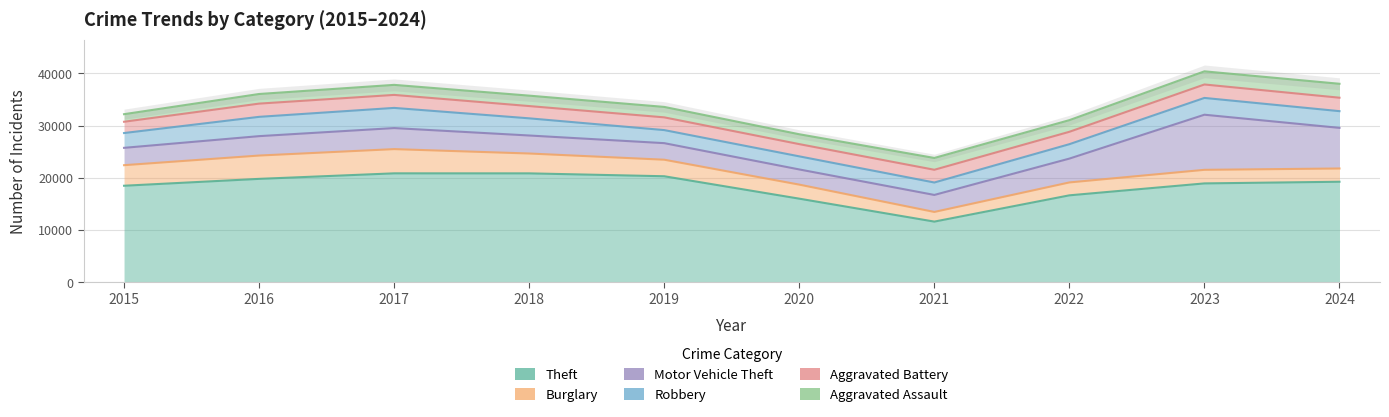

True or false: Burglary has a value of 3641 at 2024.

False